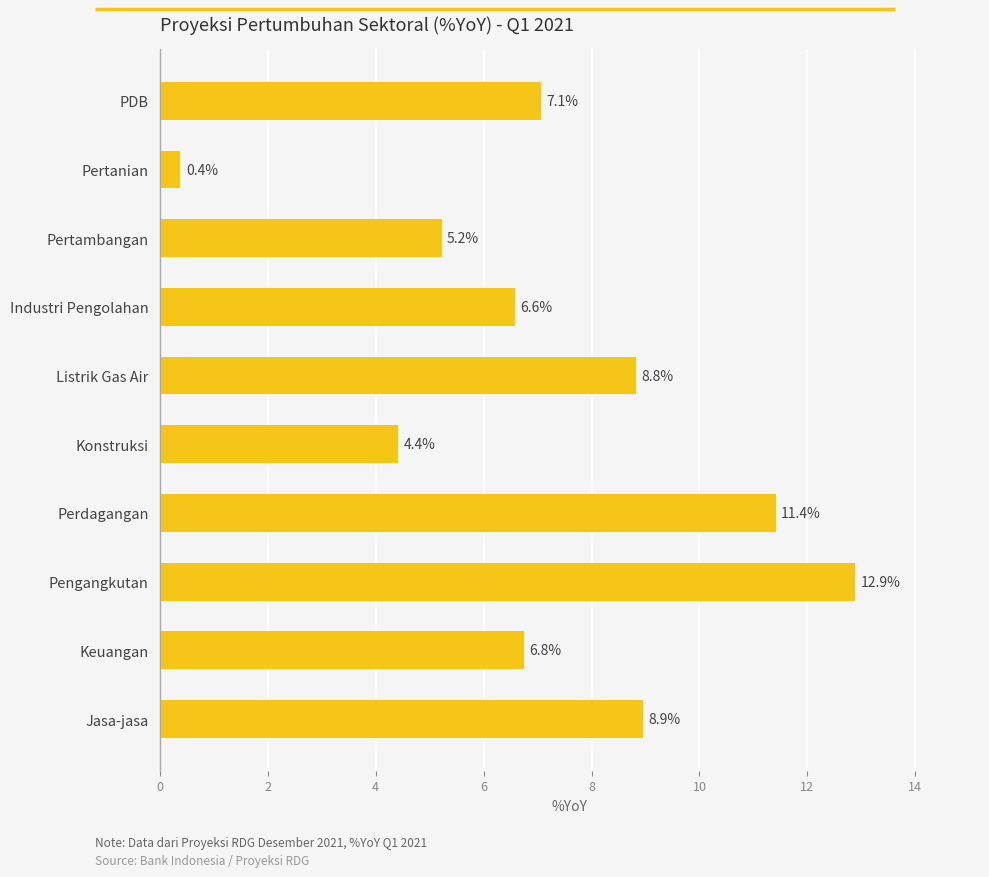

What is the greatest value displayed?

12.9